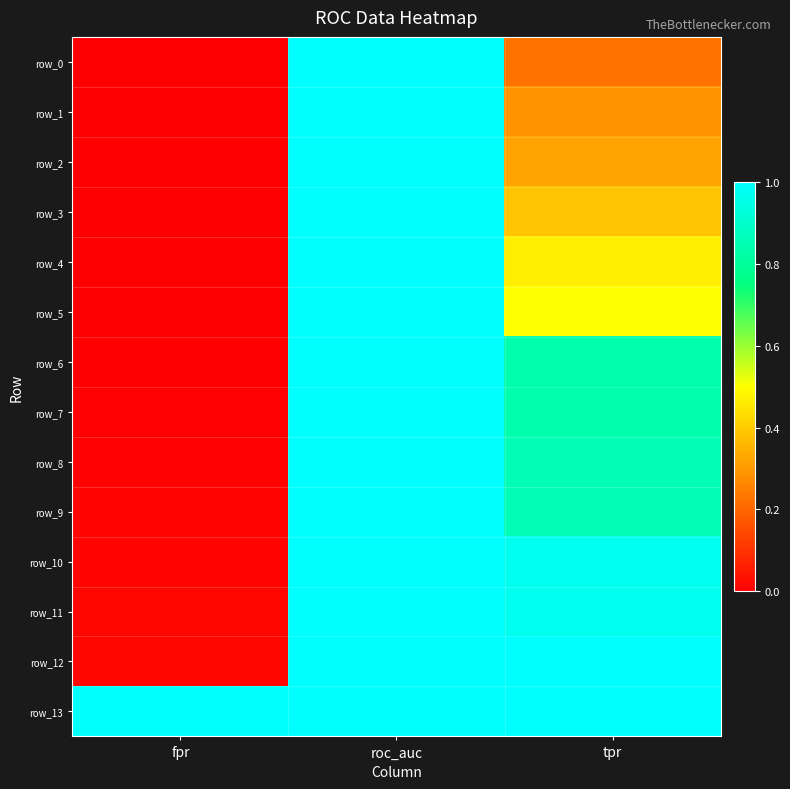

At fpr, list the series in order from largest to smallest.

row_13, row_11, row_12, row_9, row_10, row_7, row_8, row_0, row_1, row_2, row_3, row_4, row_5, row_6